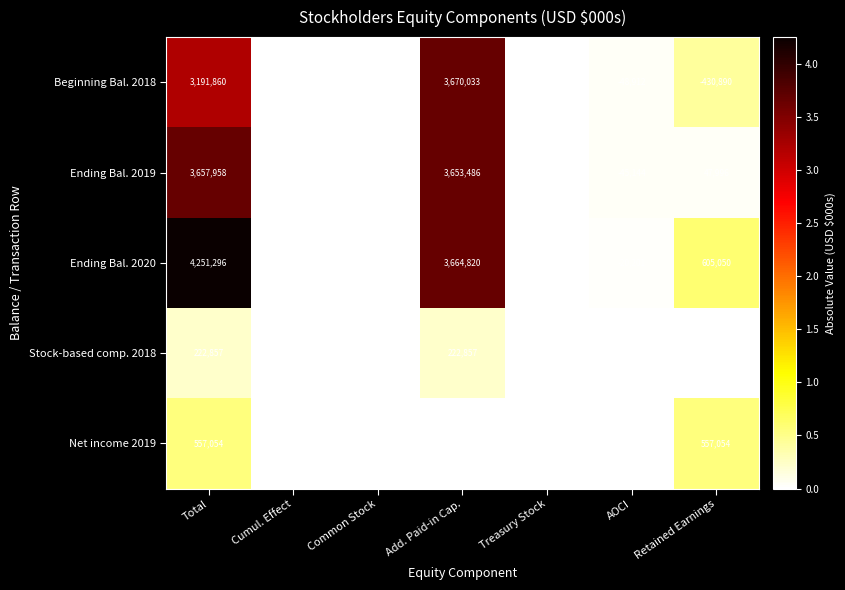

How many data points does each series have?

7